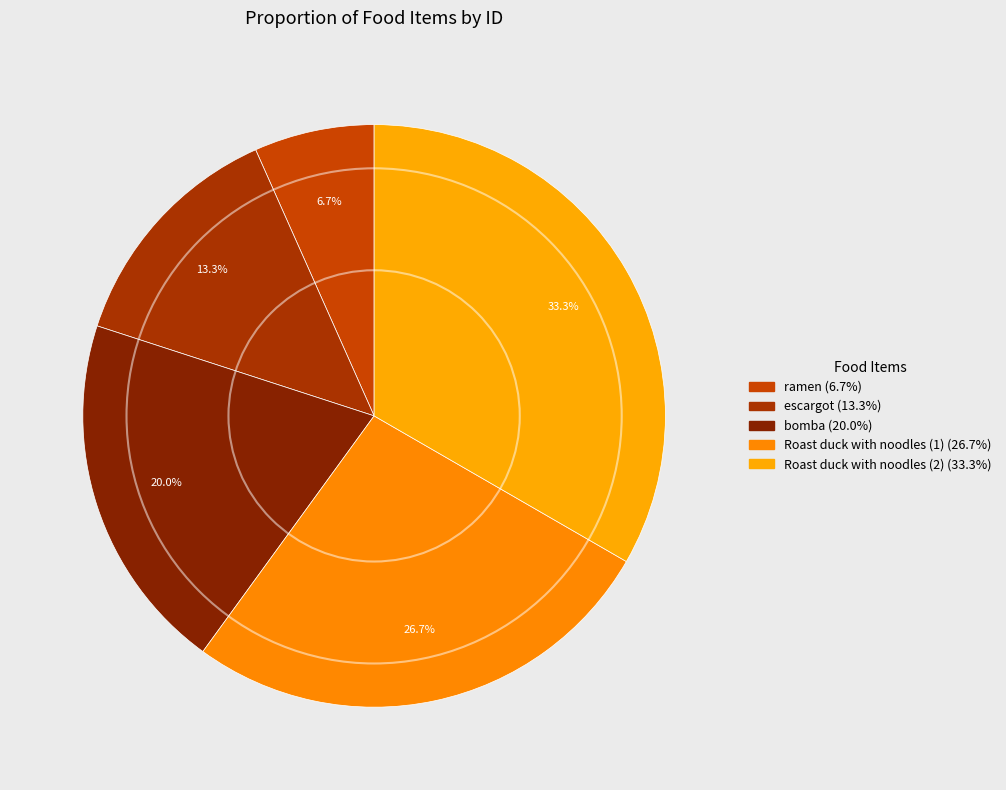

How many slices are in this pie chart?

5